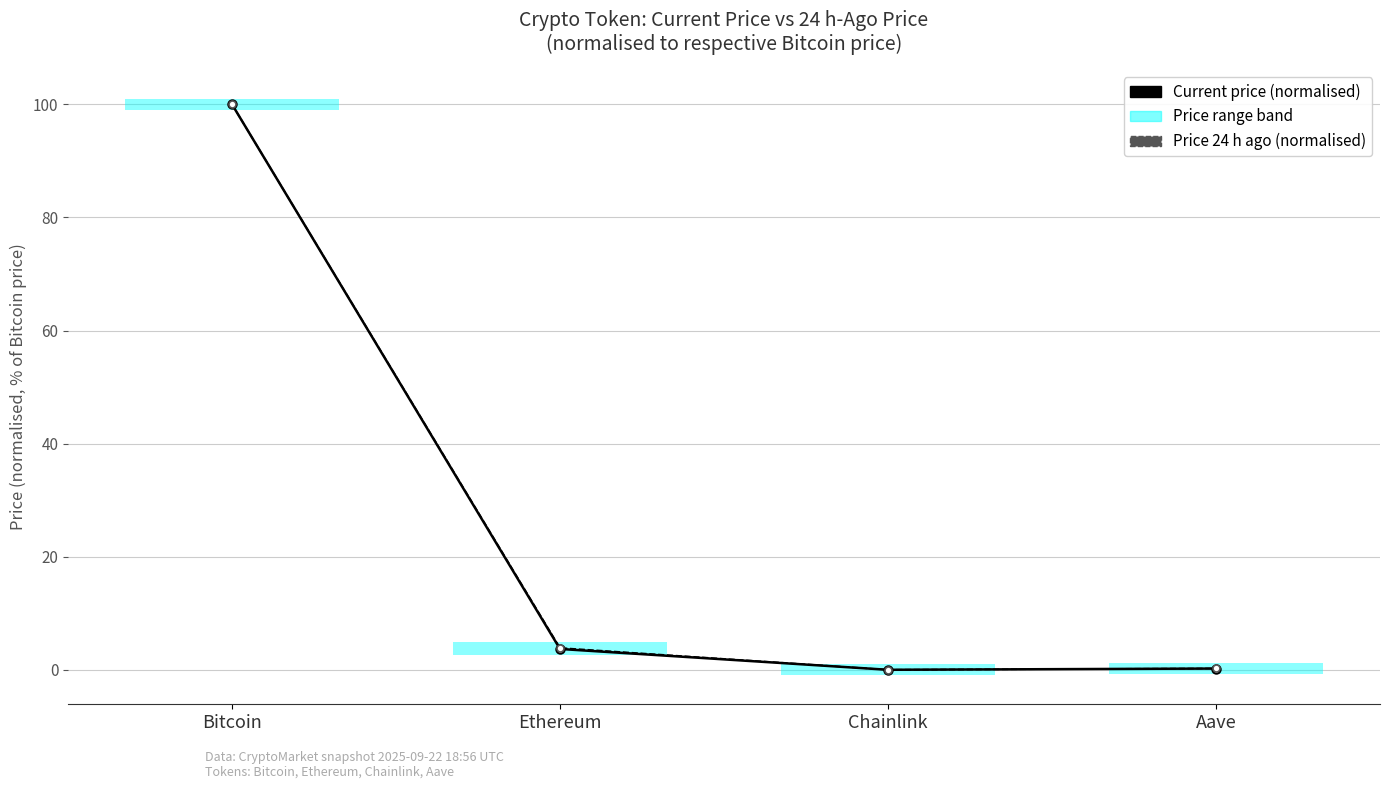

Between Chainlink and Bitcoin, which is larger?

Bitcoin